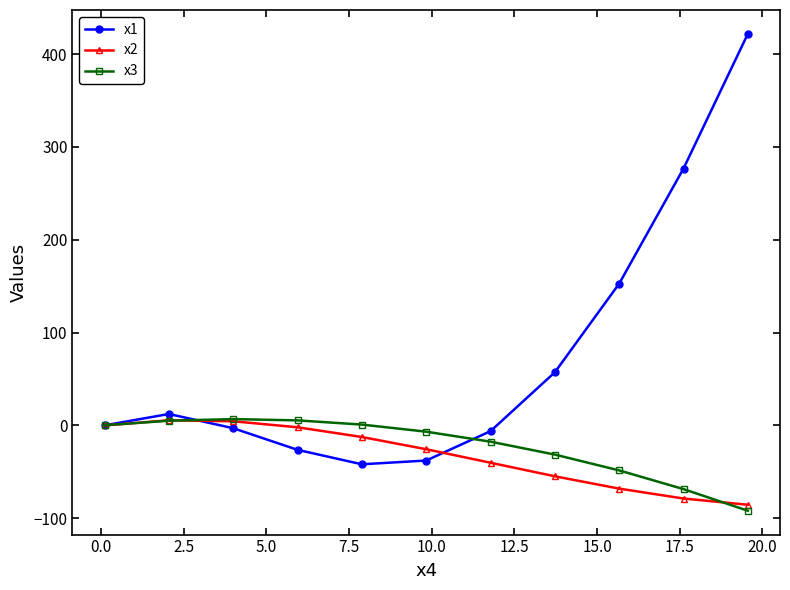

What is the value of the x3 point at the 3rd from the left?

6.9